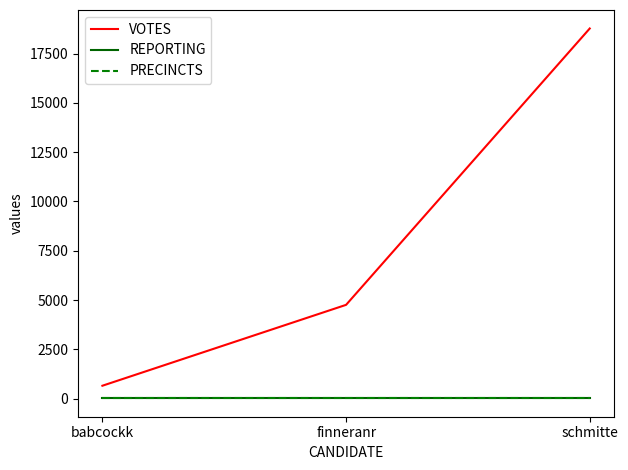

The PRECINCTS series shows 20 at schmitte. True or false?

True